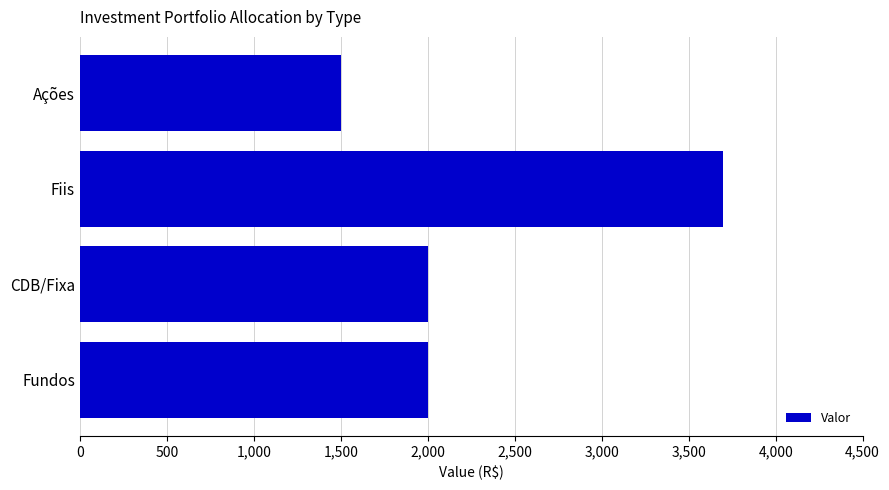

The value at Fundos is 1008. True or false?

False